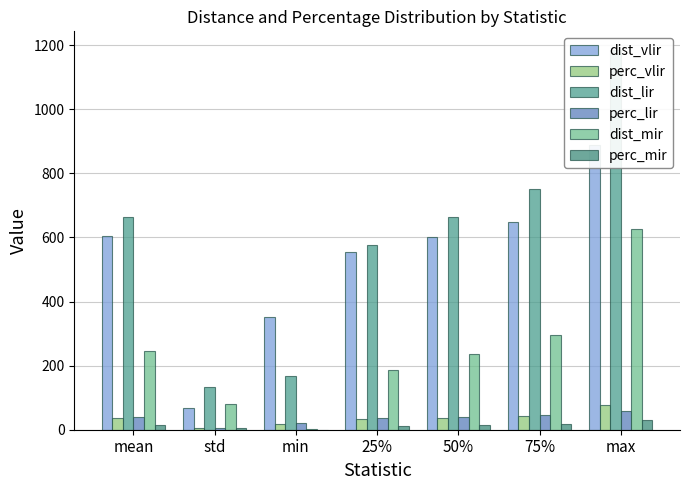

How many bars are there in each group?

6